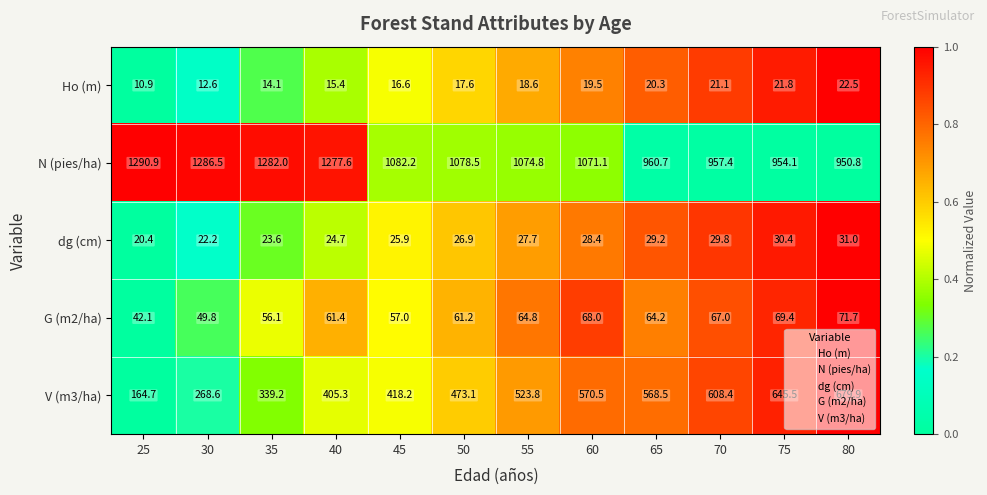

What is the sum of all dg (cm) values?

320.2